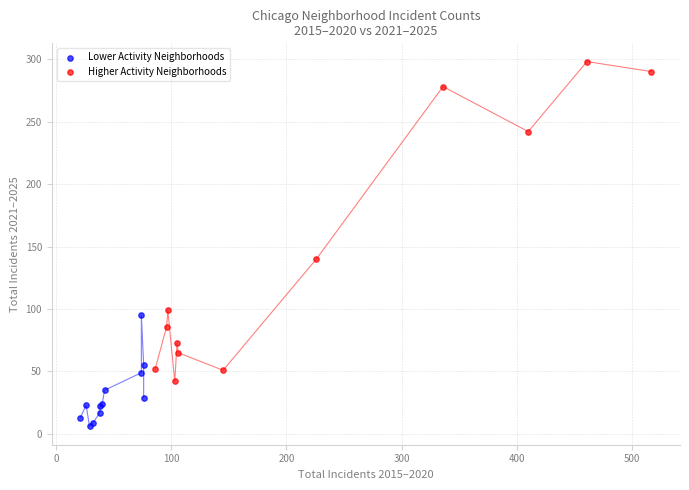

Which series reaches the maximum Y coordinate?

Higher Activity Neighborhoods